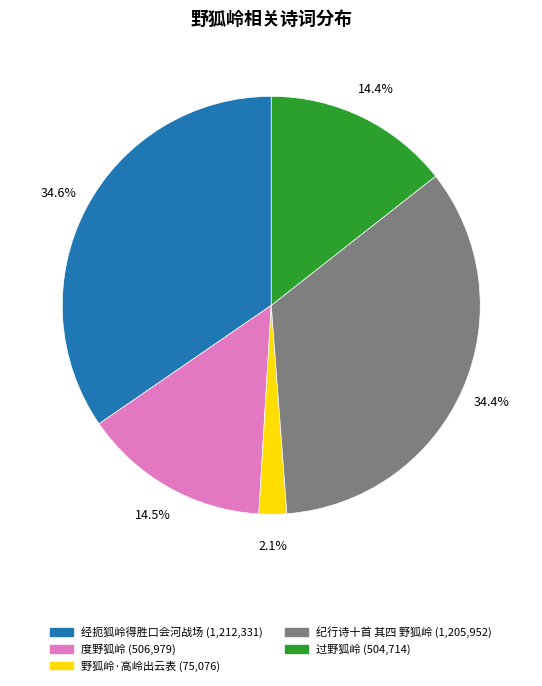

Which slice is the smallest?

野狐岭·高岭出云表